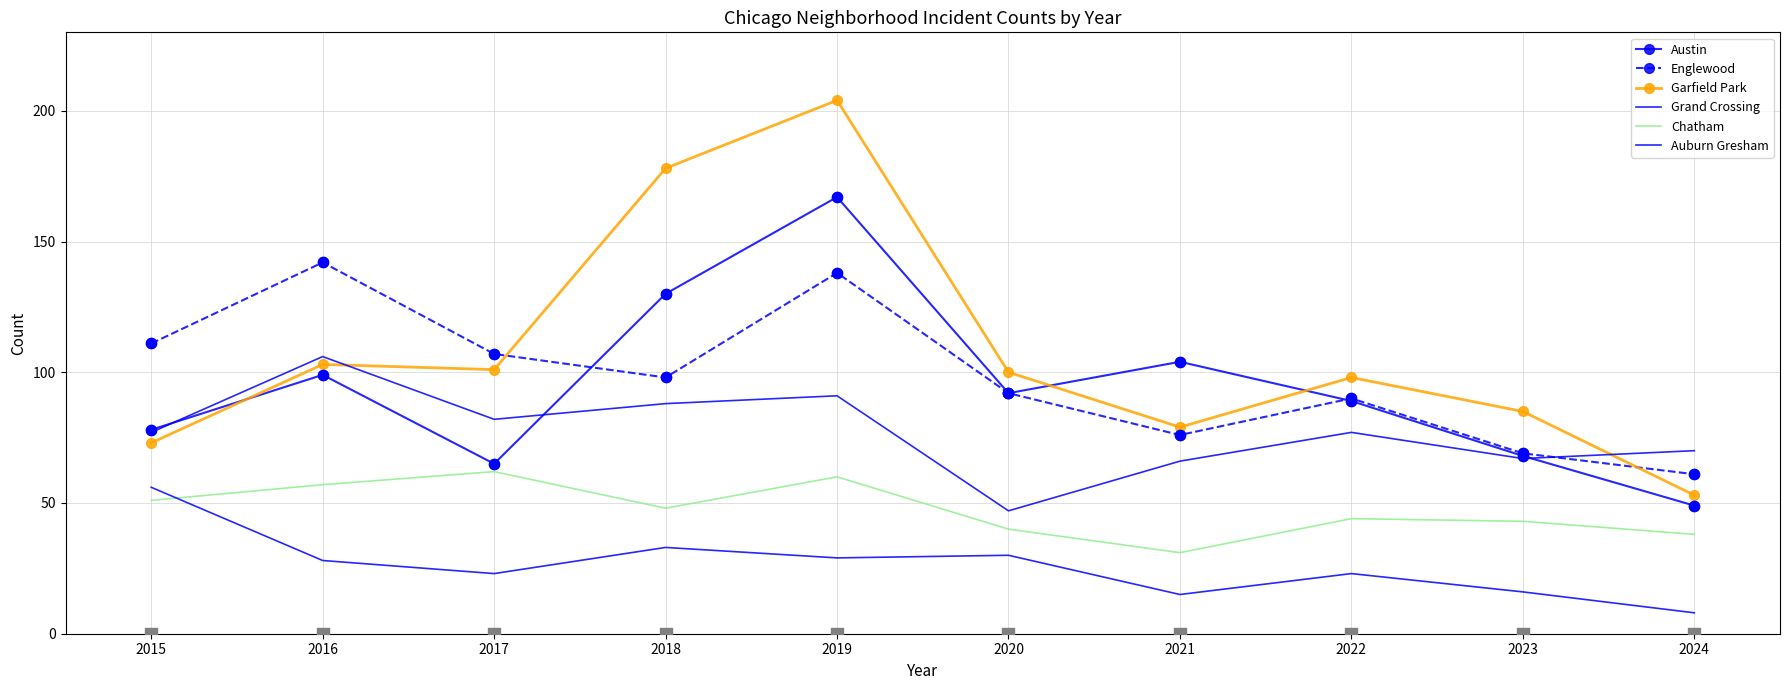

Is the value of Englewood at 2018 greater than the value of Chatham at 2020?

Yes